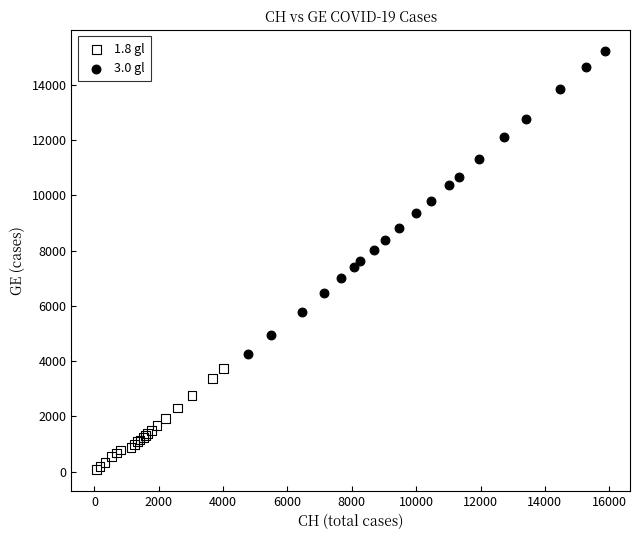

Which series has the widest spread of Y values?

3.0 gl